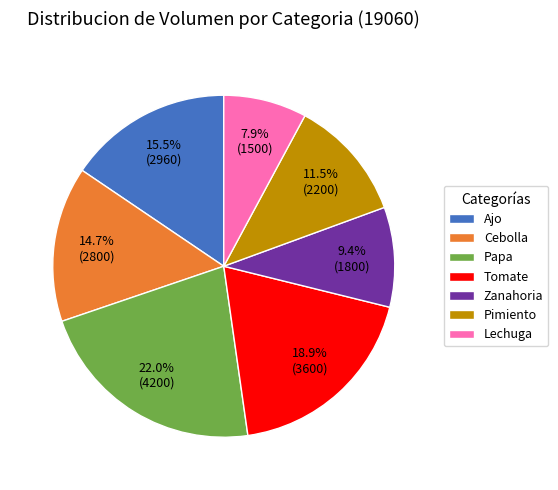

What is the ratio of the value at Tomate to the value at Papa?

0.9